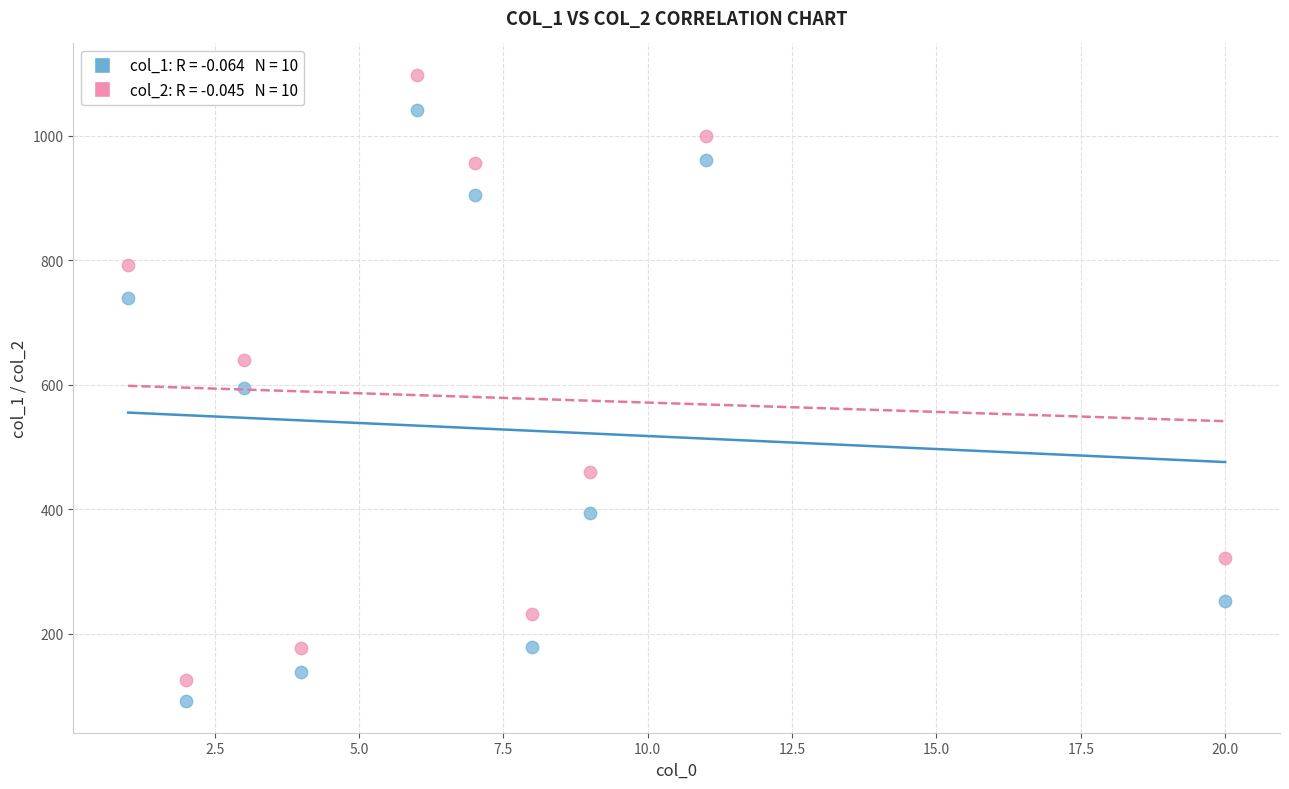

Across all data points, what is the range of X values (max minus min)?

19